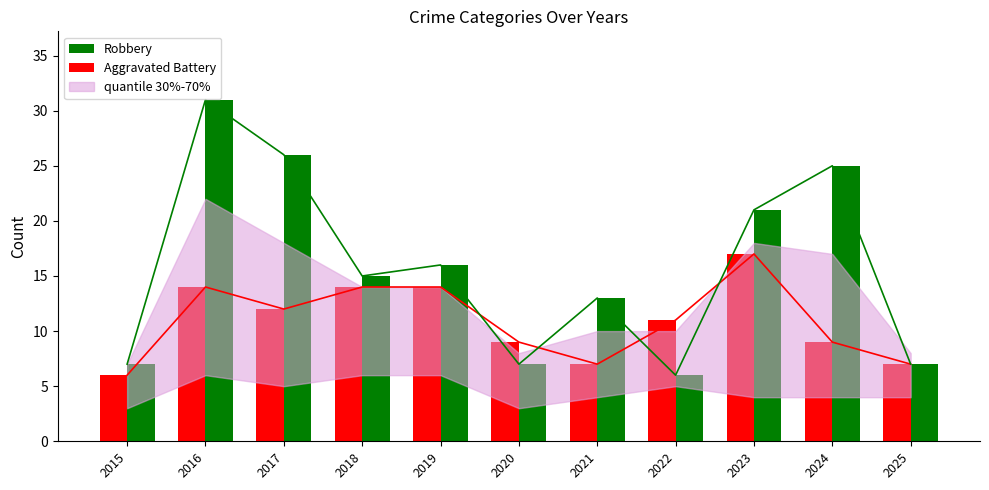

List the labels in order of Aggravated Battery value, largest first.

2023, 2016, 2018, 2019, 2017, 2022, 2020, 2024, 2021, 2025, 2015